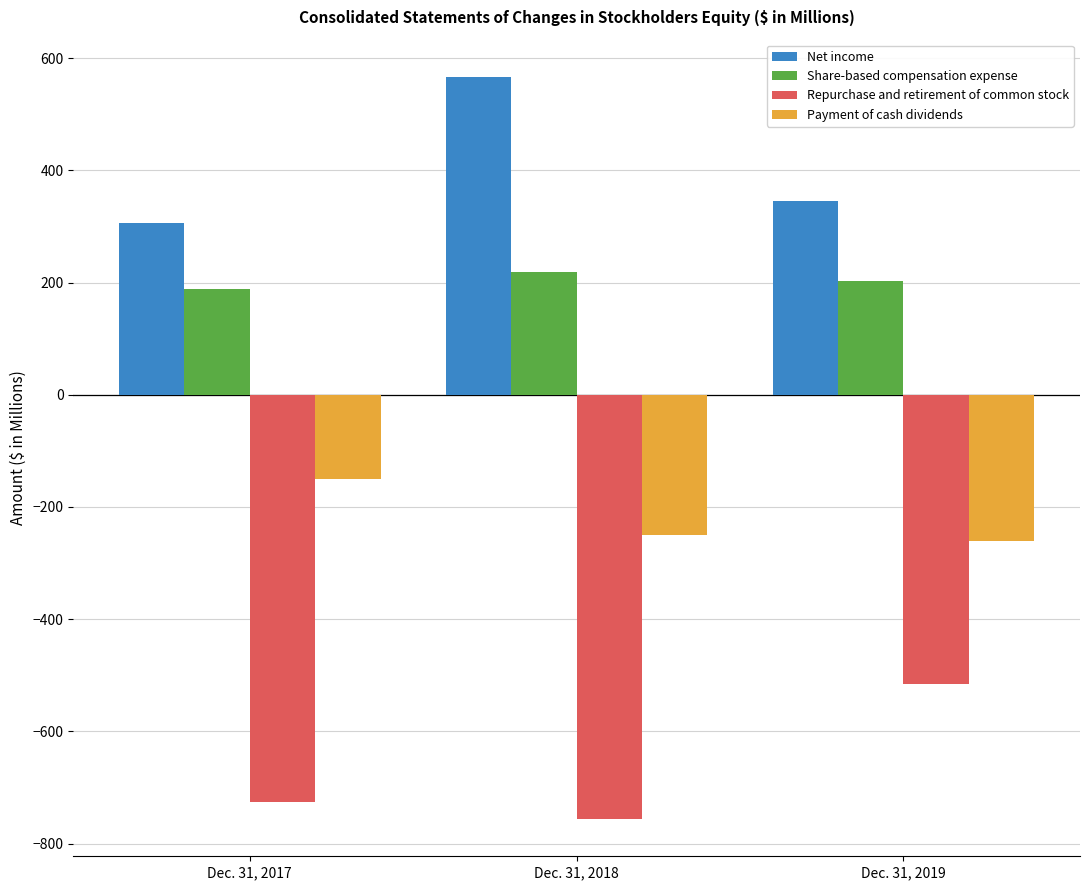

Where is Repurchase and retirement of common stock nearest to the value -635?

Dec. 31, 2017